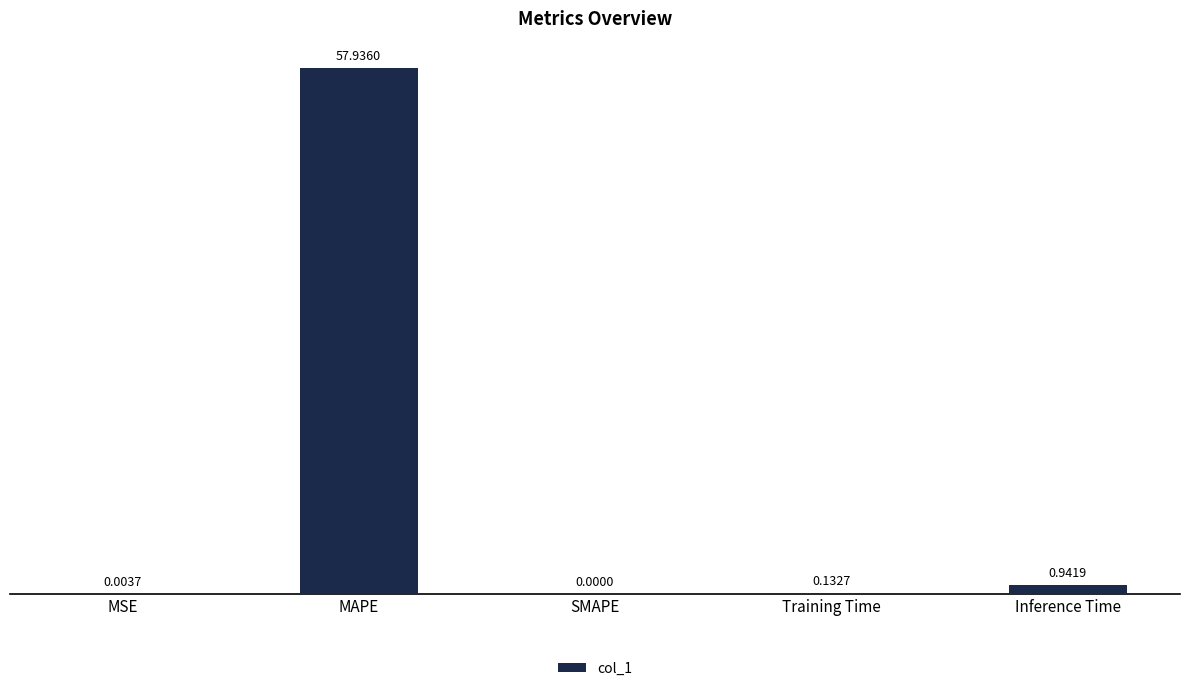

What is the sum of all values?

59.0